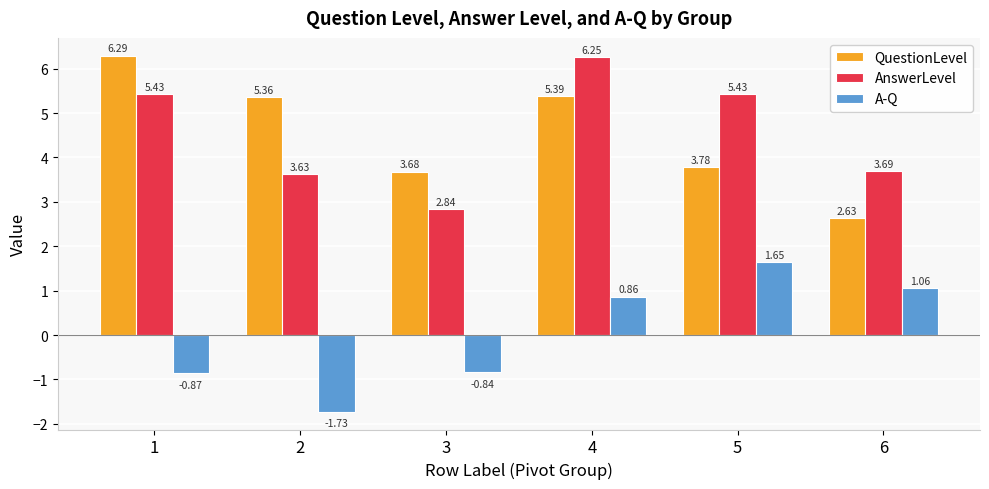

How many data points in AnswerLevel are above 5?

3